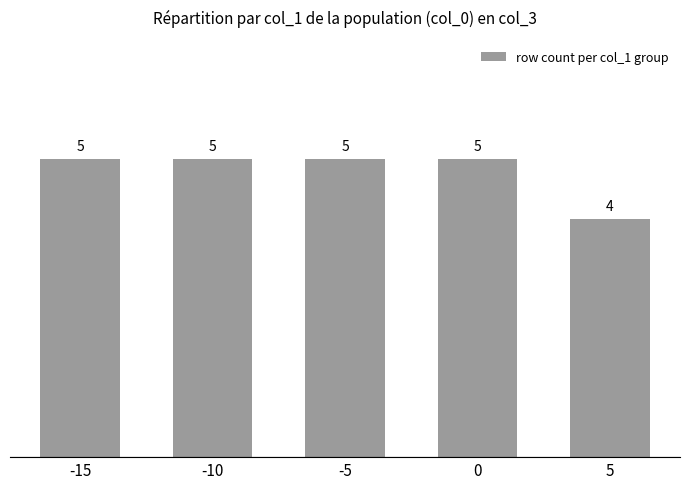

Is it true that the value at -5 is 5?

True